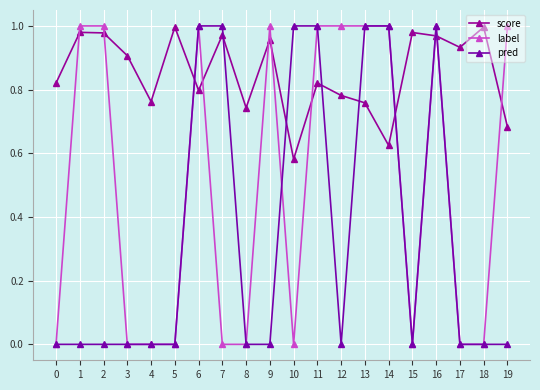

True or false: label and score cross at least once.

True